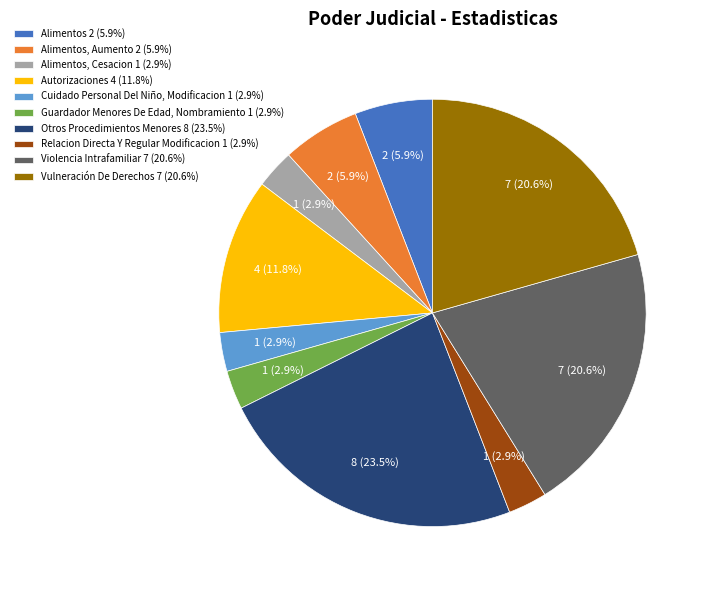

Is Cuidado Personal Del Niño, Modificacion 1 (2.9%) the majority of the pie?

No